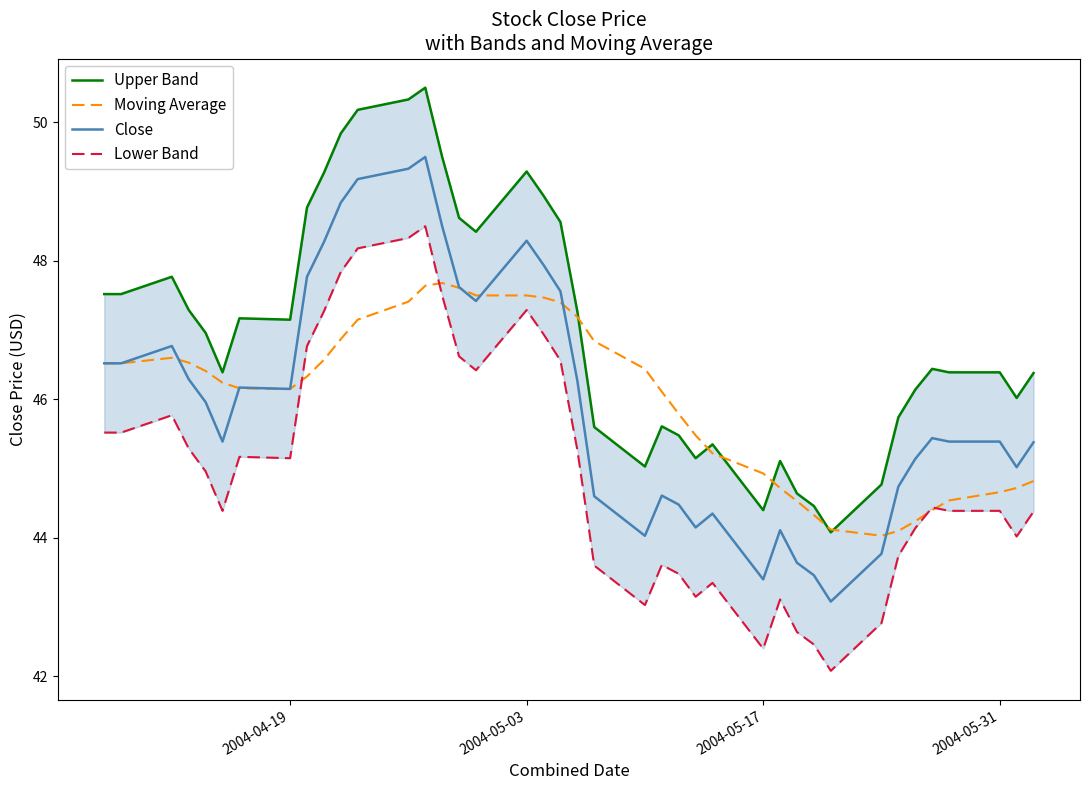

Reading left to right, list all the values displayed in this chart.

Upper Band: 47.5	47.5	47.8	47.3	47.0	46.4	47.2	47.1	48.8	49.3	49.8	50.2	50.3	50.5	49.5	48.6	48.4	49.3	48.9	48.6	47.3	45.6	45.0	45.6	45.5	45.1	45.4	44.4	45.1	44.6	44.5	44.1	44.8	45.7	46.1	46.4	46.4	46.4	46.0	46.4
Moving Average: 46.5	46.5	46.6	46.5	46.4	46.2	46.2	46.1	46.3	46.6	46.9	47.1	47.4	47.6	47.7	47.6	47.5	47.5	47.5	47.4	47.2	46.8	46.4	46.1	45.8	45.5	45.2	44.9	44.7	44.5	44.3	44.1	44.0	44.1	44.2	44.4	44.5	44.7	44.7	44.8
Close: 46.5	46.5	46.8	46.3	46.0	45.4	46.2	46.1	47.8	48.3	48.8	49.2	49.3	49.5	48.5	47.6	47.4	48.3	47.9	47.6	46.3	44.6	44.0	44.6	44.5	44.1	44.4	43.4	44.1	43.6	43.5	43.1	43.8	44.7	45.1	45.4	45.4	45.4	45.0	45.4
Lower Band: 45.5	45.5	45.8	45.3	45.0	44.4	45.2	45.1	46.8	47.3	47.8	48.2	48.3	48.5	47.5	46.6	46.4	47.3	46.9	46.6	45.3	43.6	43.0	43.6	43.5	43.1	43.4	42.4	43.1	42.6	42.5	42.1	42.8	43.7	44.1	44.4	44.4	44.4	44.0	44.4